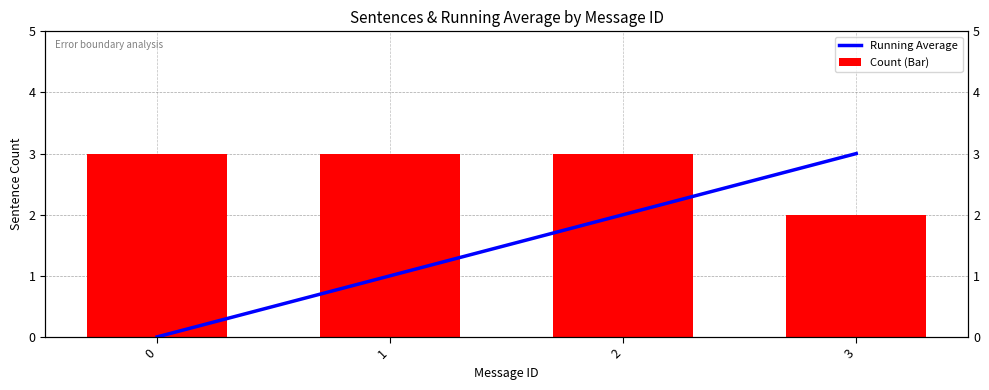

What is the total value across all series at 2?

5